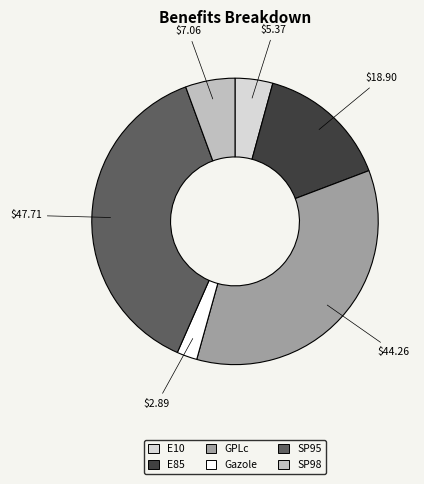

Between Gazole and GPLc, which is larger?

GPLc